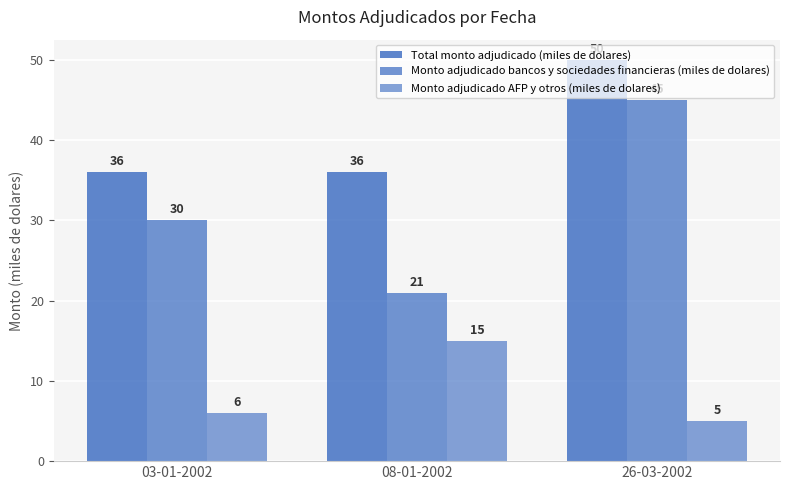

At how many categories does at least one series exceed 12?

3